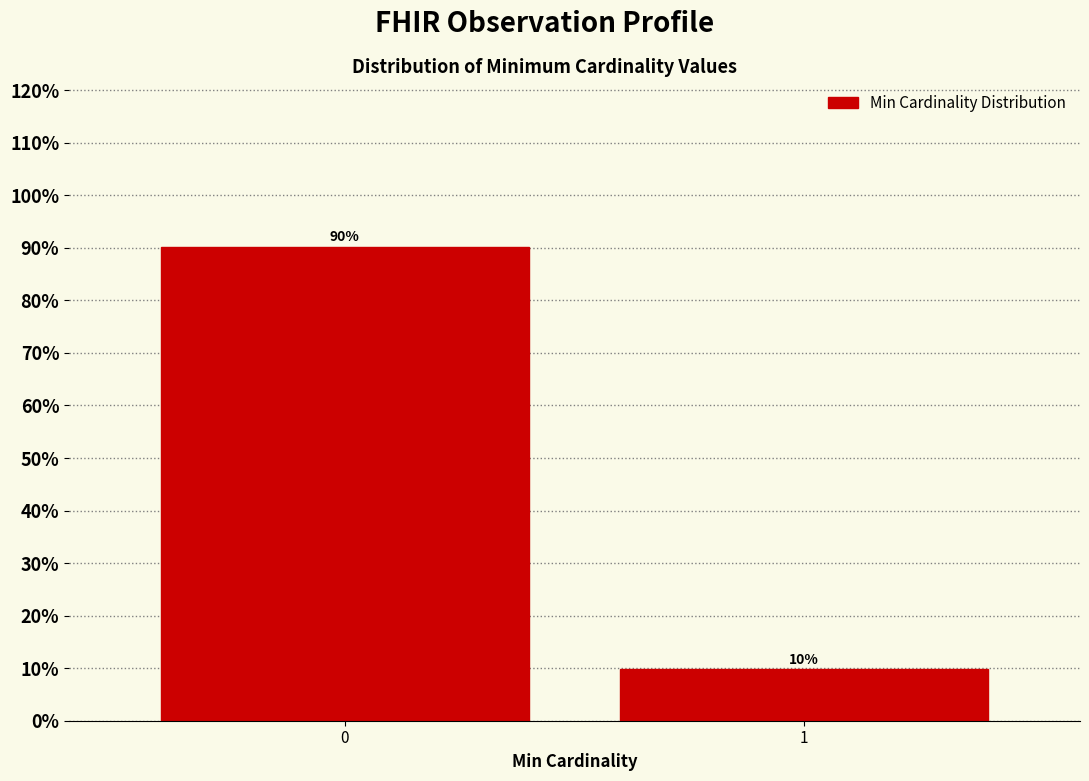

What is the value of the 2nd bar from the left?

9.8